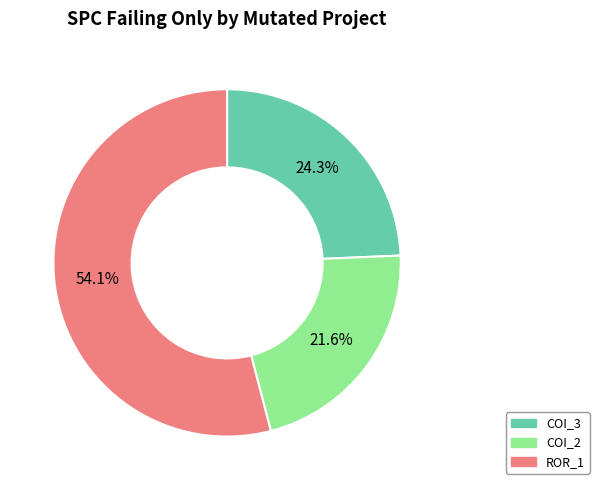

Rank the categories by value from lowest to highest.

COI_2, COI_3, ROR_1